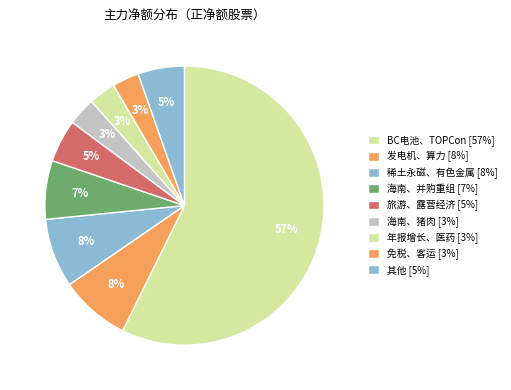

Count the number of slices in the pie.

9